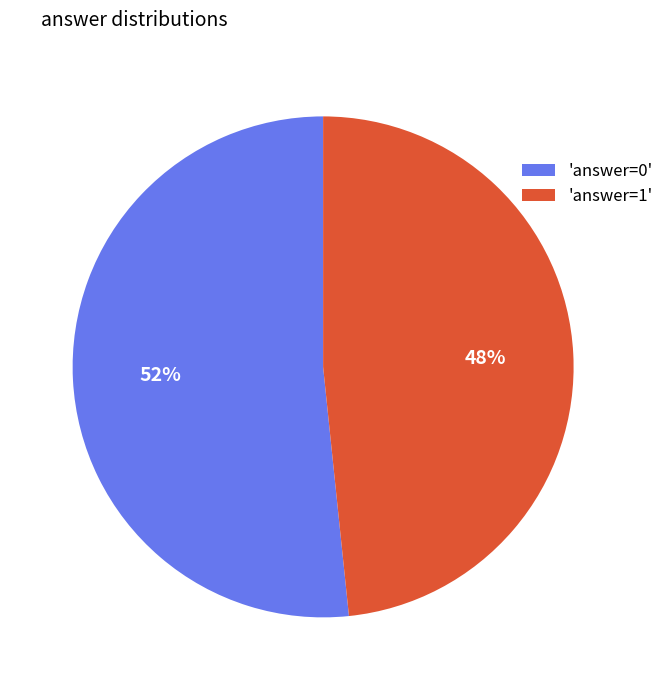

How many slices are in this pie chart?

2